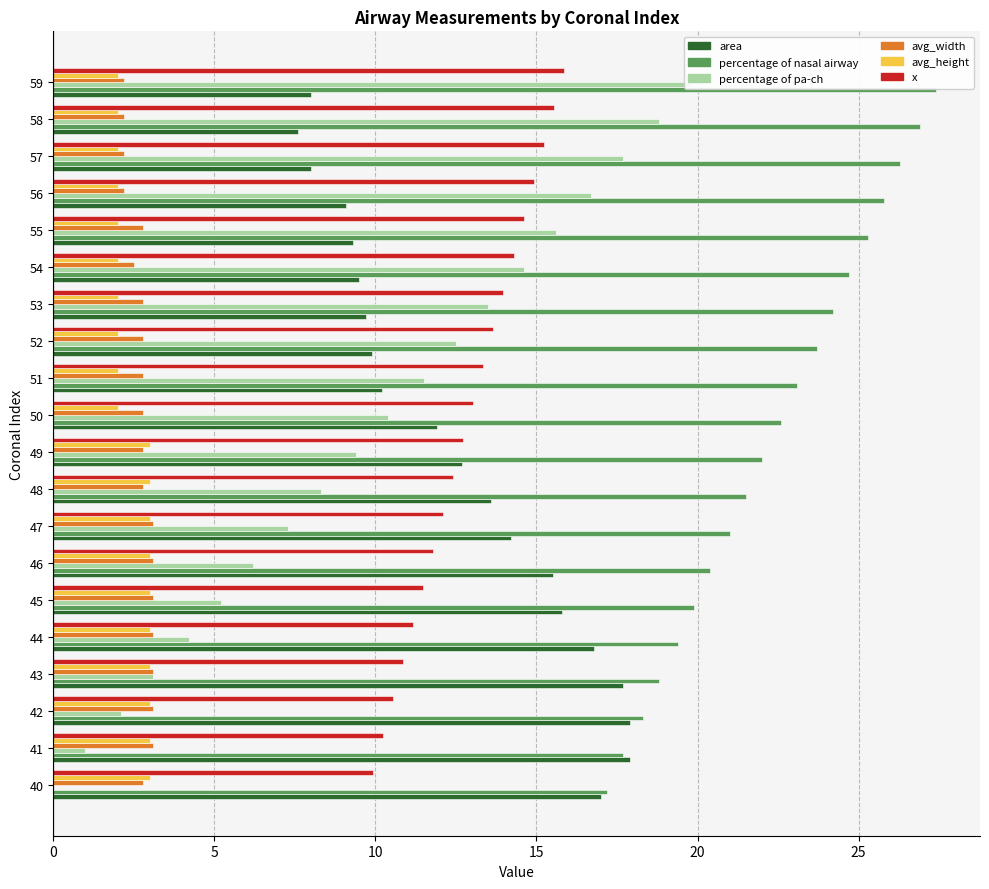

The avg_height series shows 0.8 at 58. True or false?

False